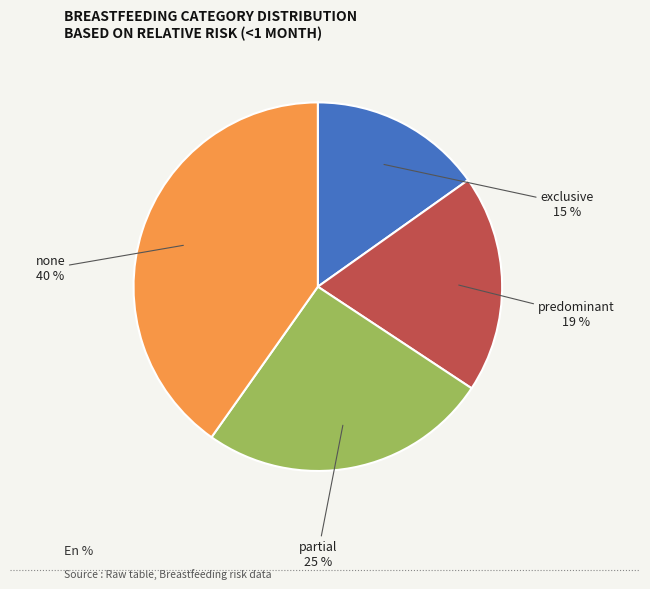

The none slice represents 50% of the pie. True or false?

False